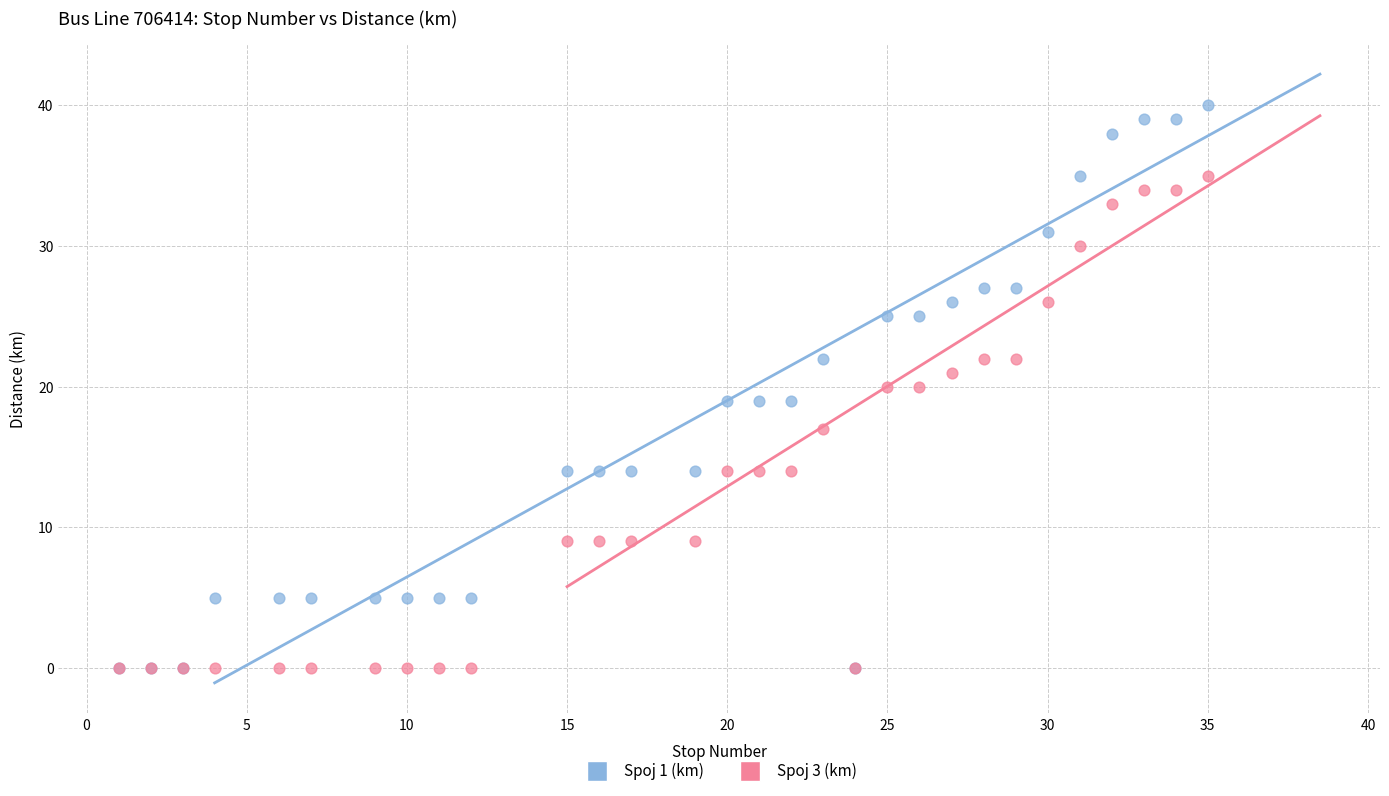

What are all the series names shown in the legend?

Spoj 1 (km), Spoj 3 (km)